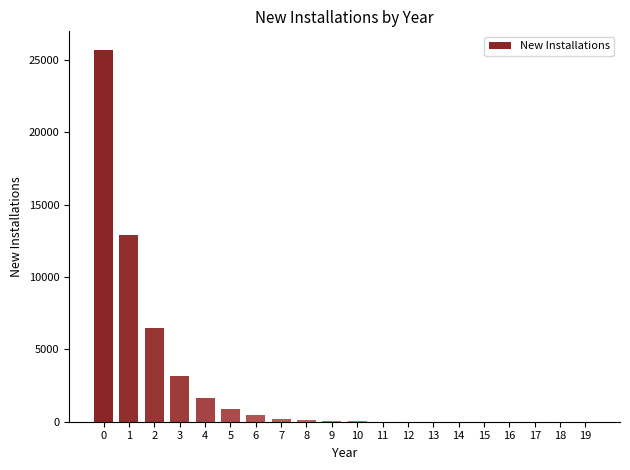

What is the sum of all values?

51541